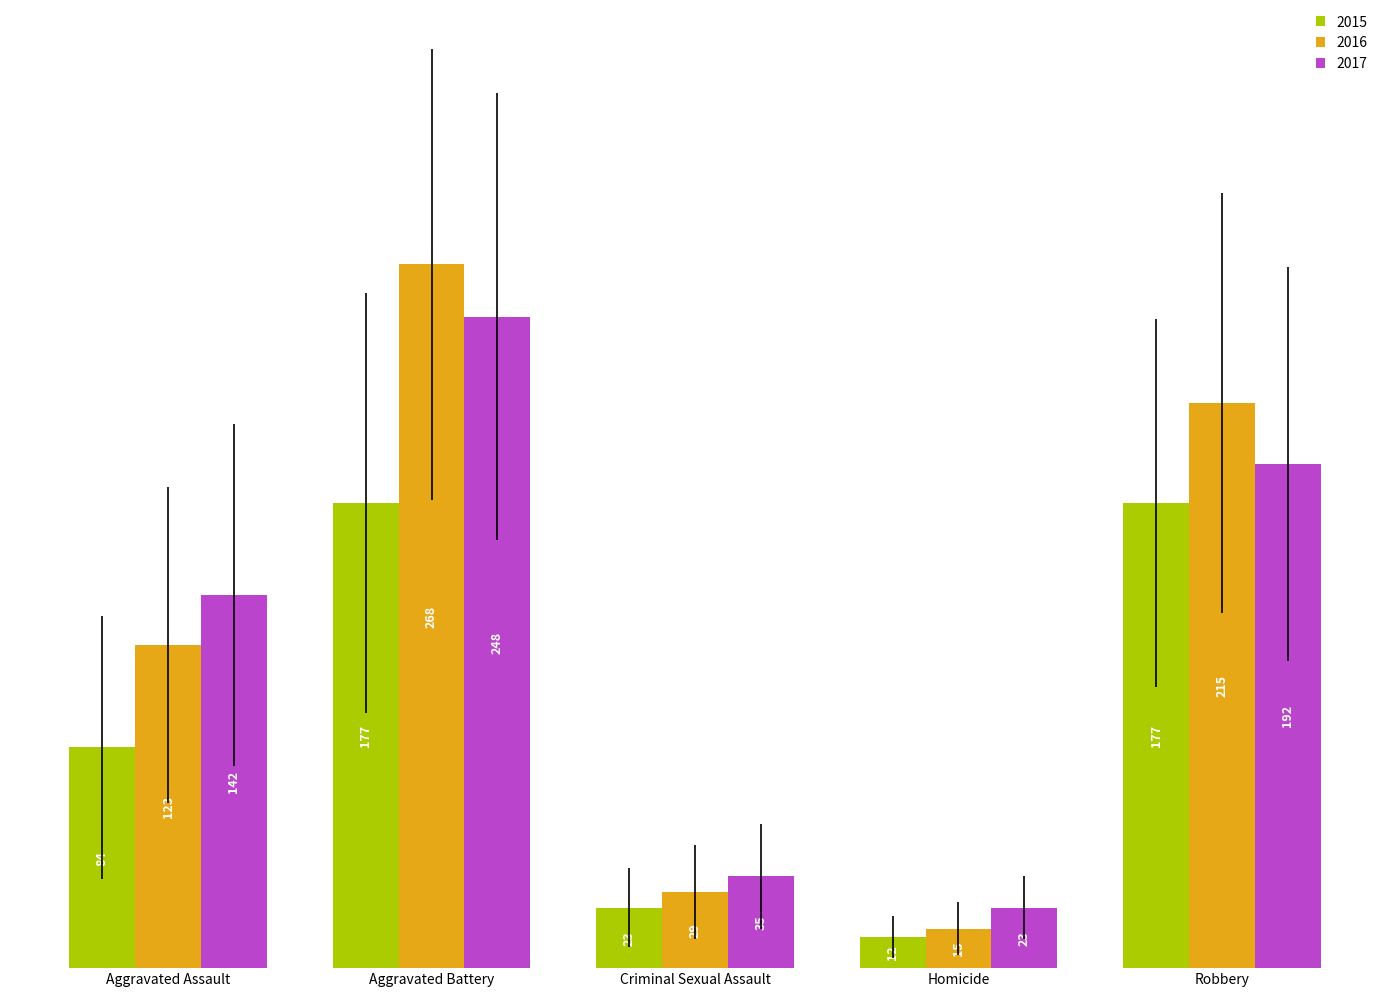

At which category is the sum across all series the highest?

Aggravated Battery